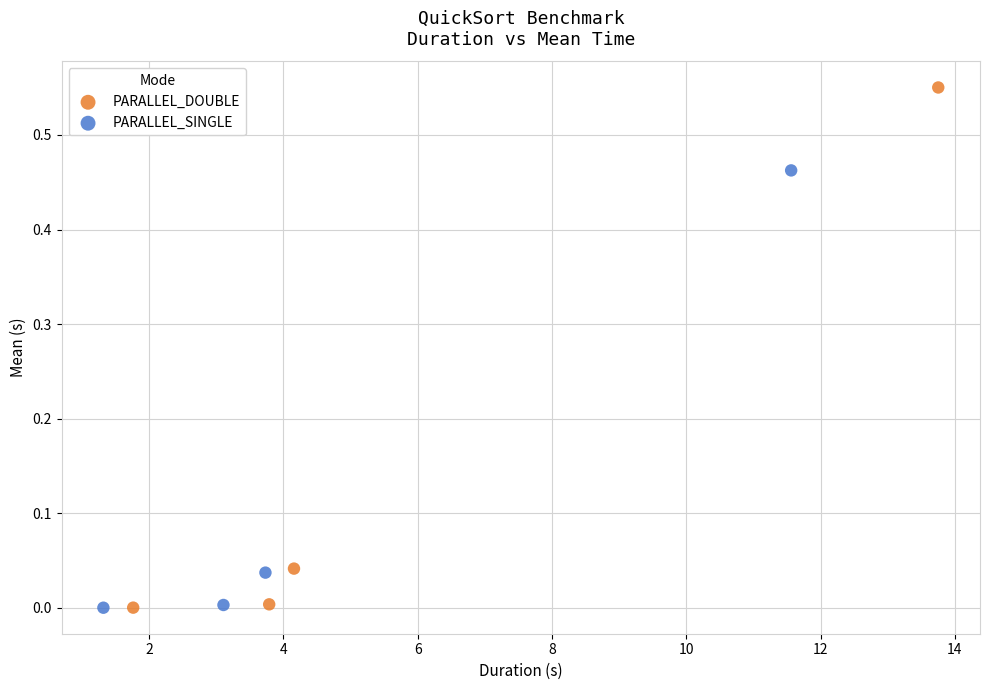

Which series has the largest Y range (max minus min)?

PARALLEL_DOUBLE